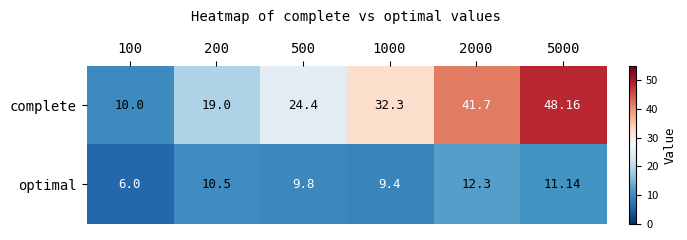

At which category does the chart reach its minimum across all series?

100